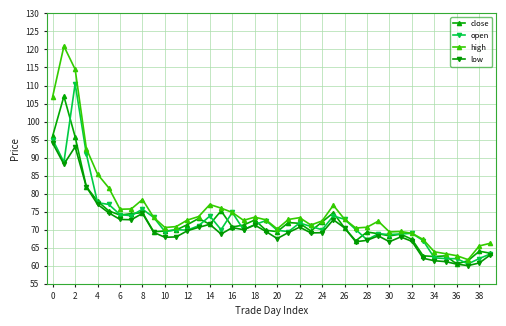

What is the greatest value displayed?

120.9